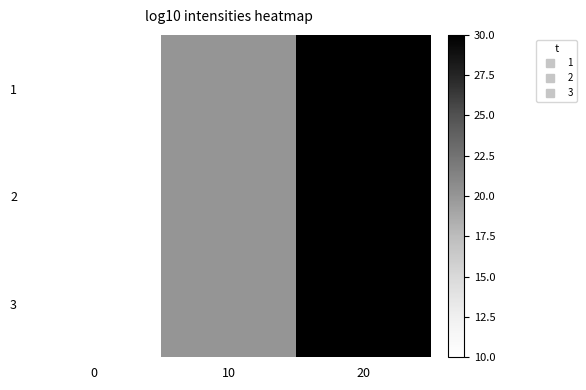

Reading left to right, what are all the values shown in this chart?

1: 0=10	10=20	20=30
2: 0=10	10=20	20=30
3: 0=10	10=20	20=30